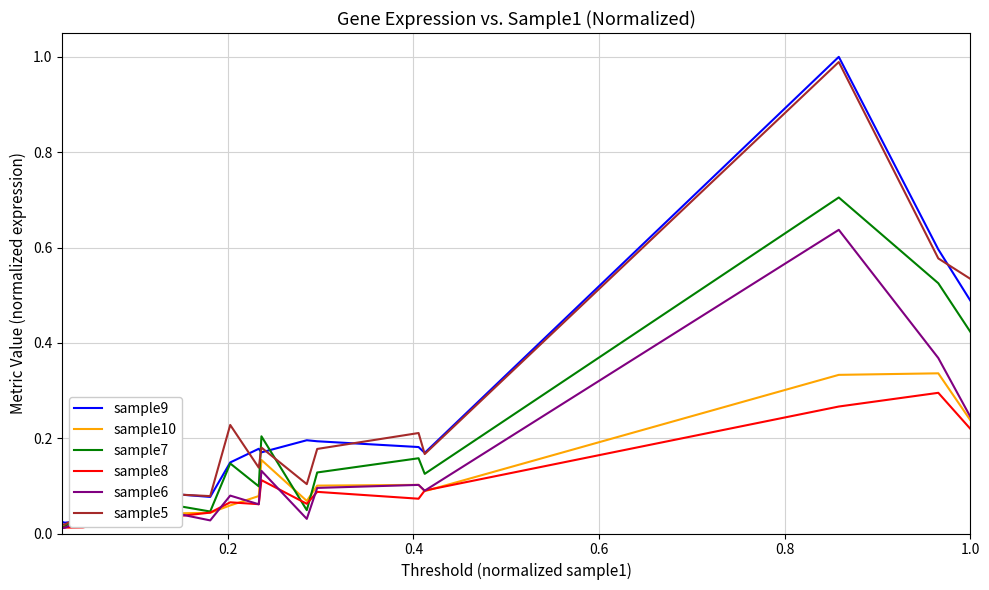

Which series has the largest range (max minus min)?

sample9